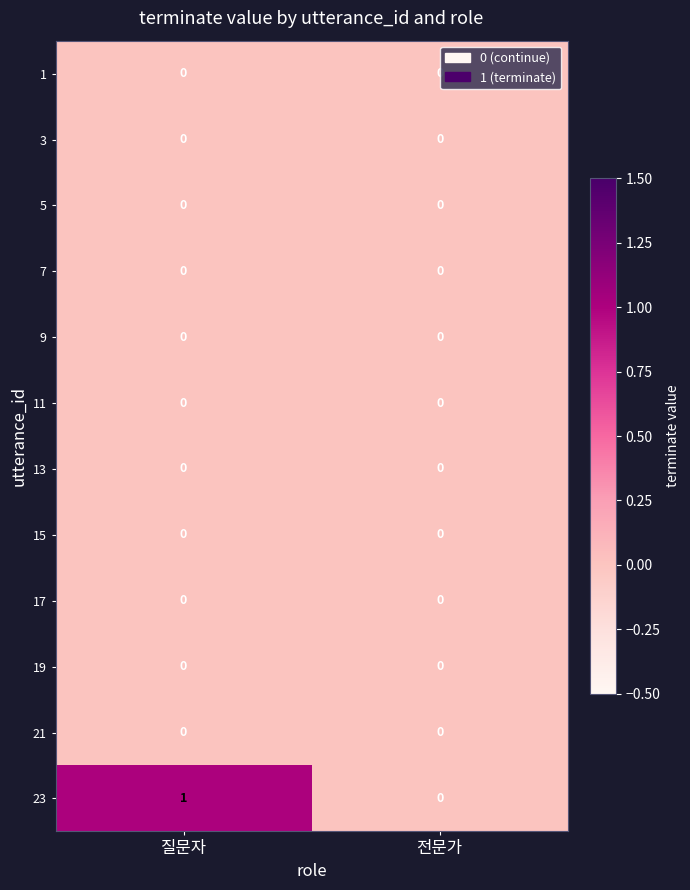

Which series has the largest range (max minus min)?

23